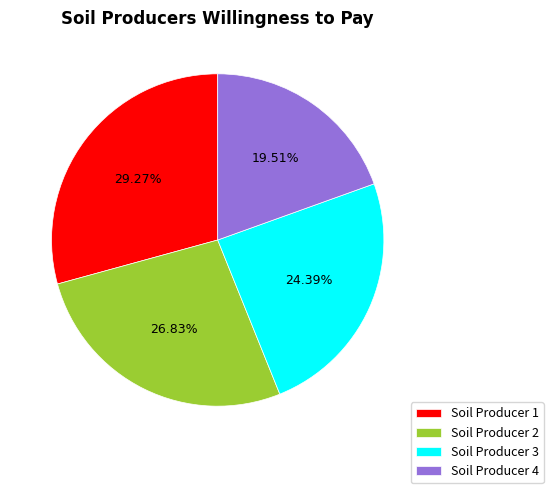

What is the ratio of the value at Soil Producer 1 to the value at Soil Producer 2?

1.1